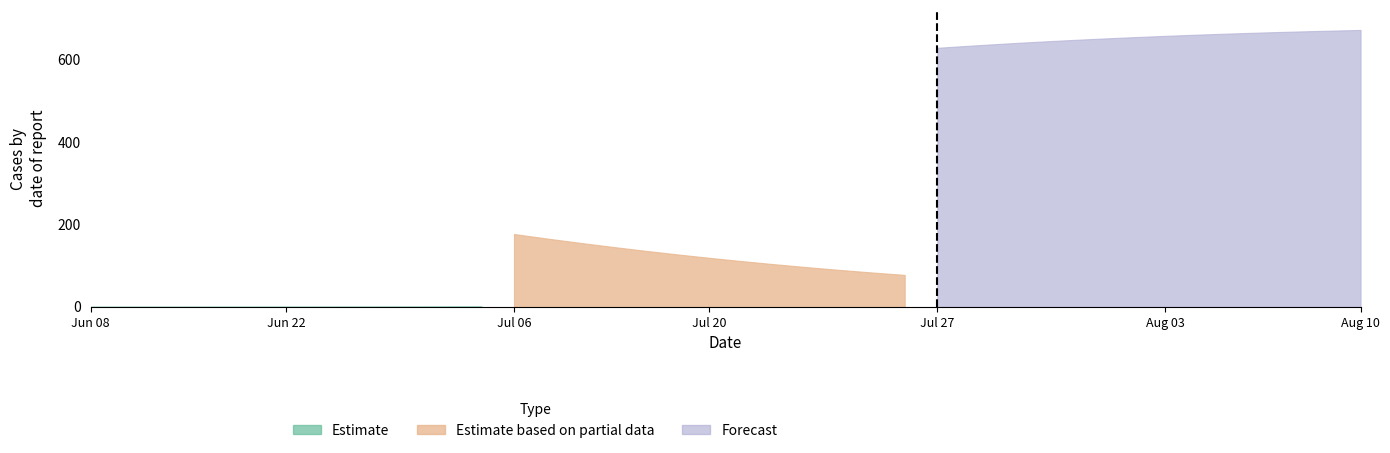

The value of Estimate based on partial data at 4.013377926421405 is 0.3. True or false?

True